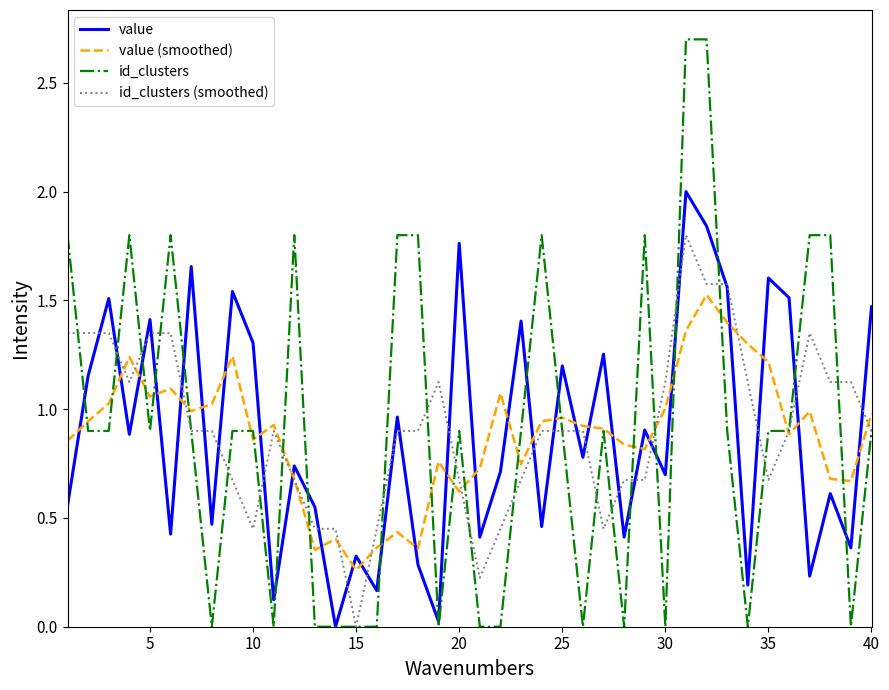

Which series ends up on top after the final intersection of value (smoothed) and value?

value